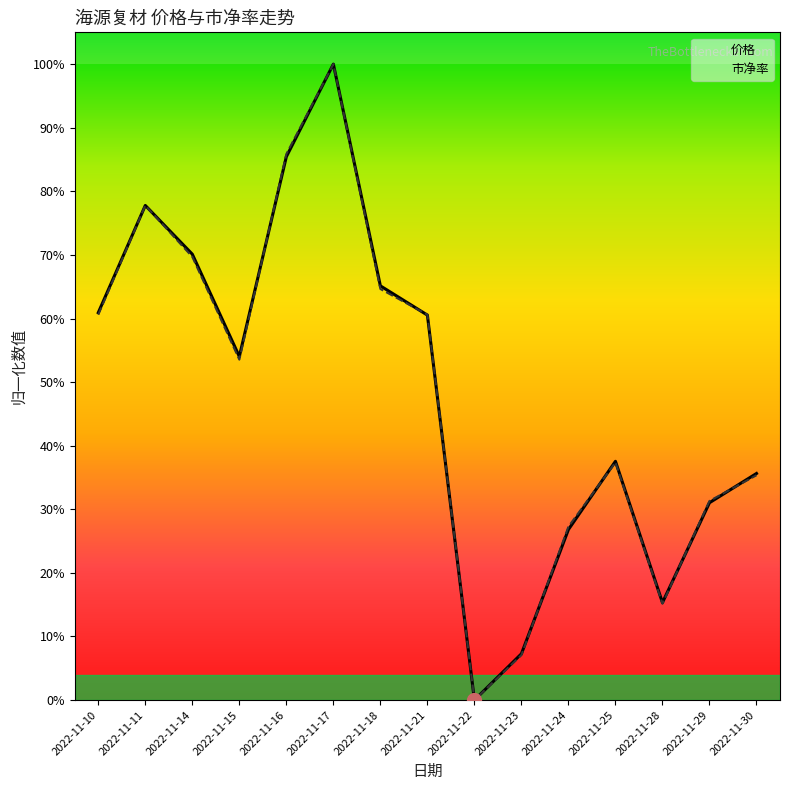

What is the sum of the 市净率 values at 2022-11-17 and 2022-11-15?

1.5